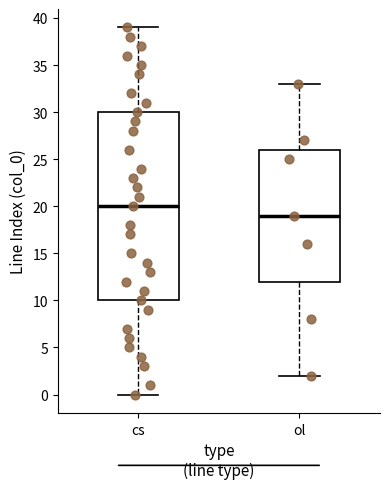

Which box has the lowest median line?

ol